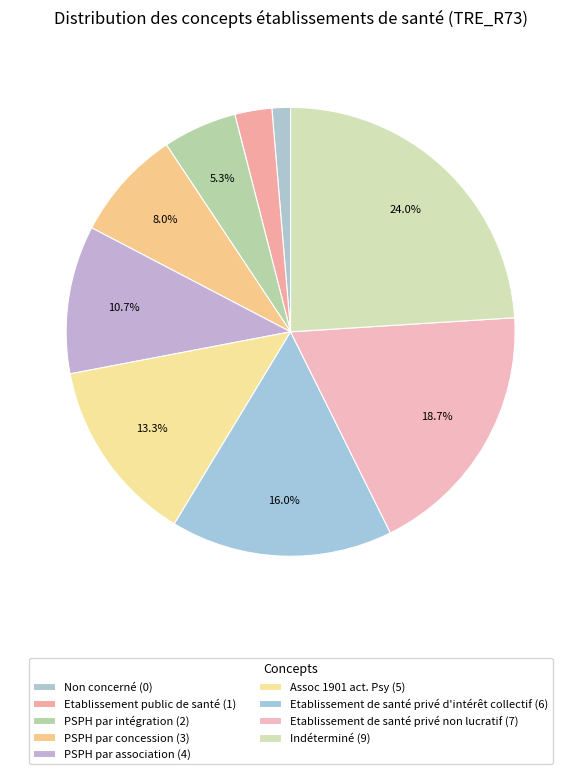

Count the number of slices in the pie.

9